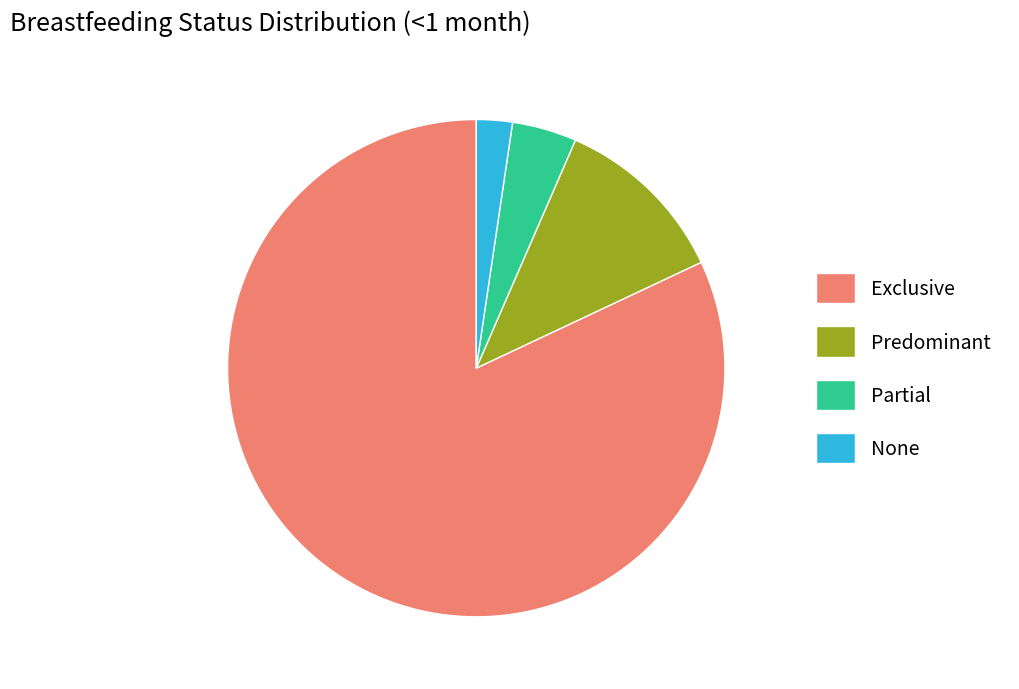

Which has a higher value, Partial or Exclusive?

Exclusive